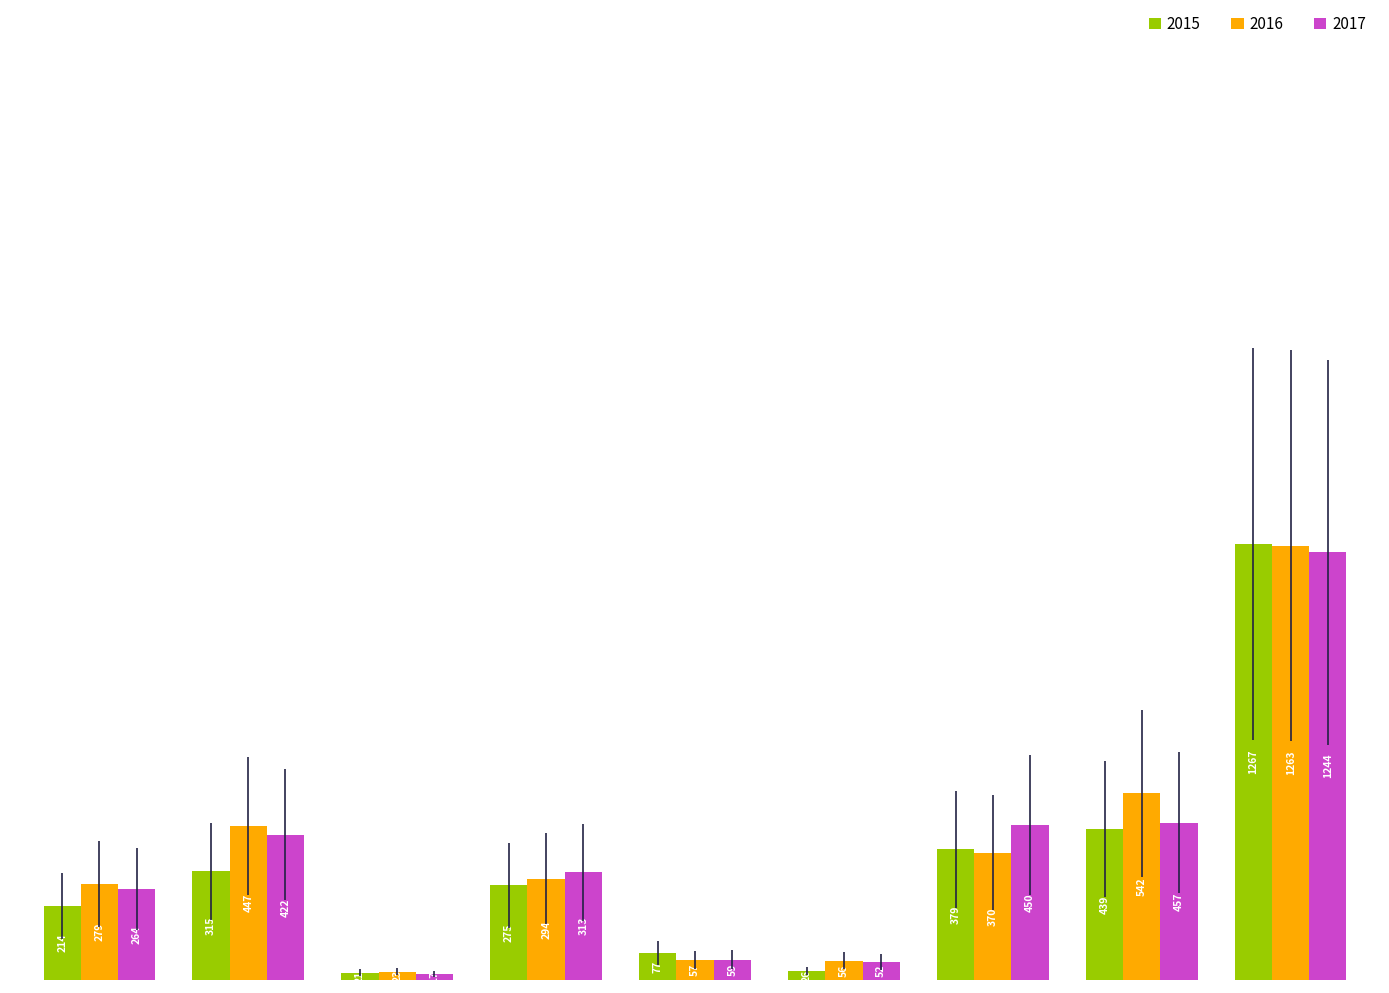

What is the maximum value shown in the chart?

1267